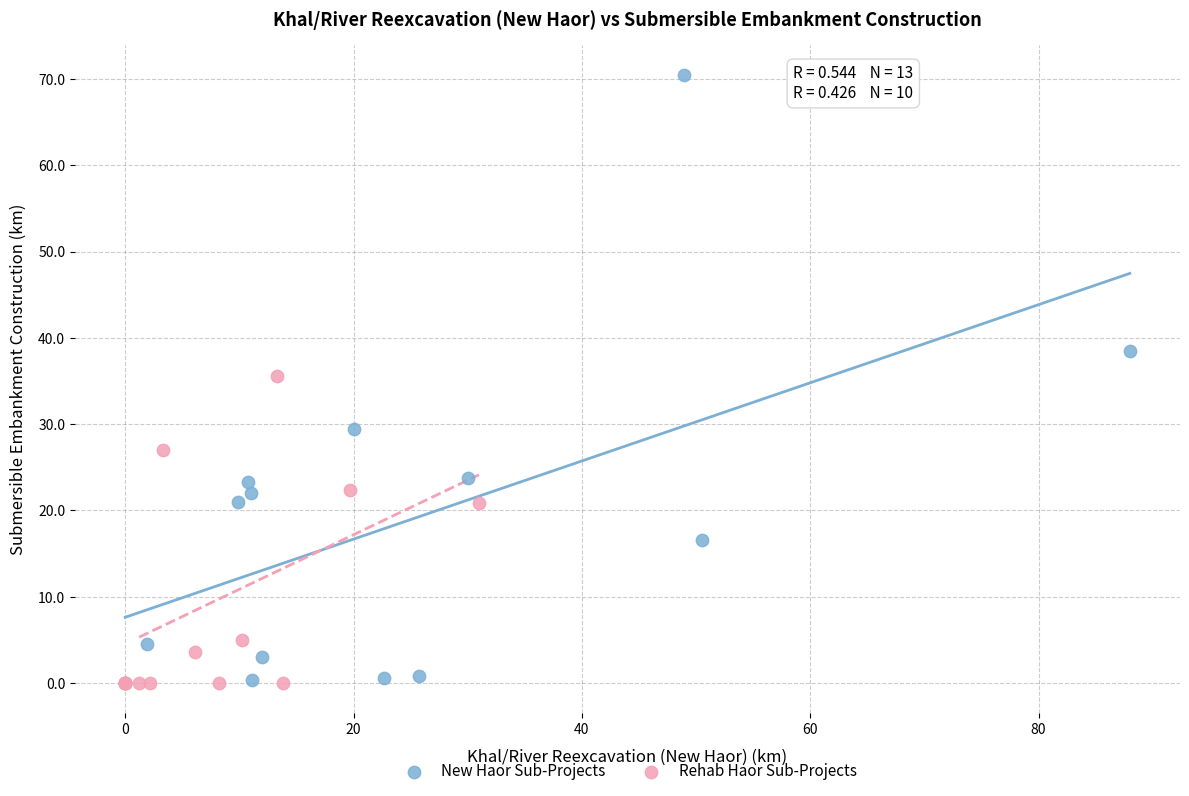

What are all the series names shown in the legend?

New Haor Sub-Projects, Rehab Haor Sub-Projects